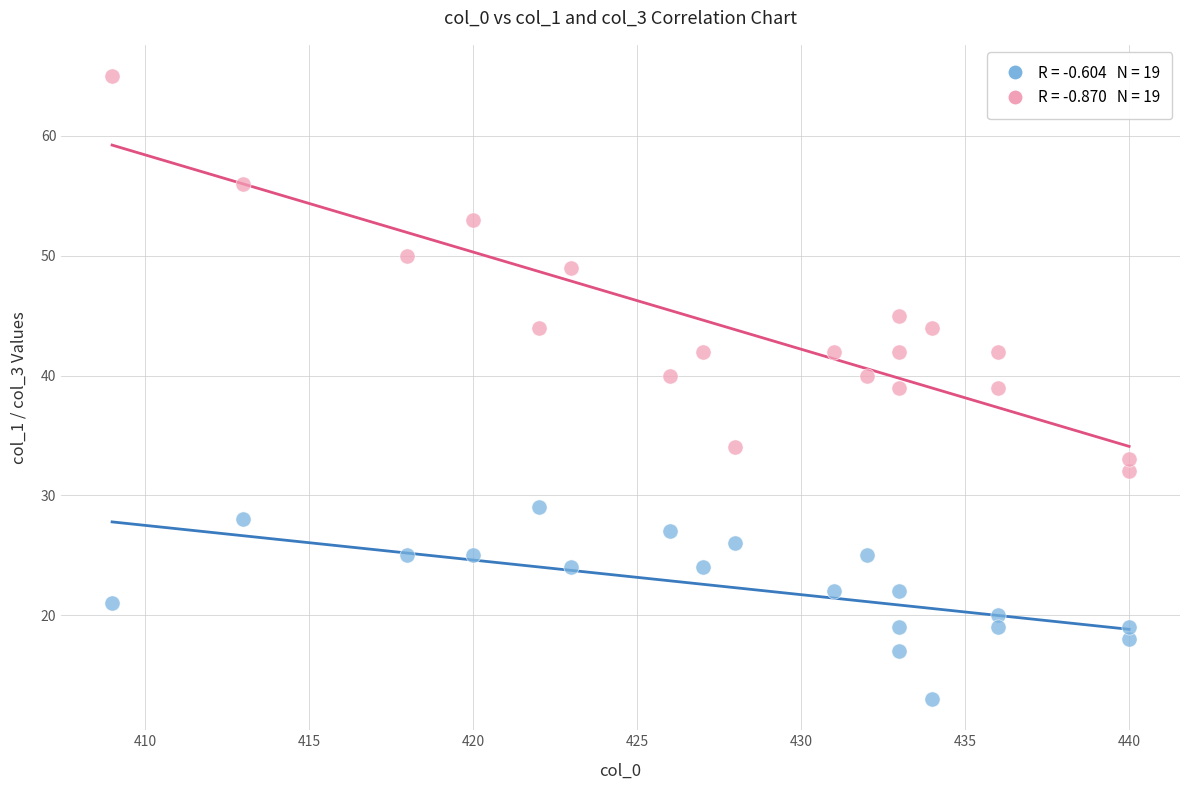

Across all data points, what is the range of Y values (max minus min)?

52